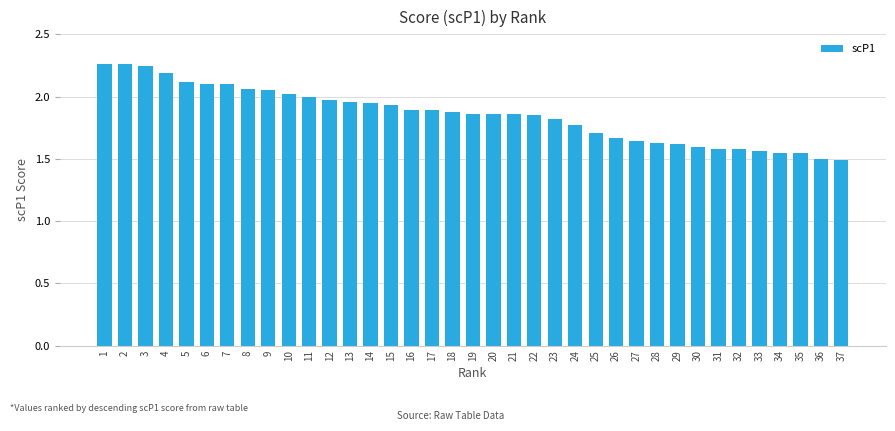

Is it true that the value at 31 is 1.6?

True